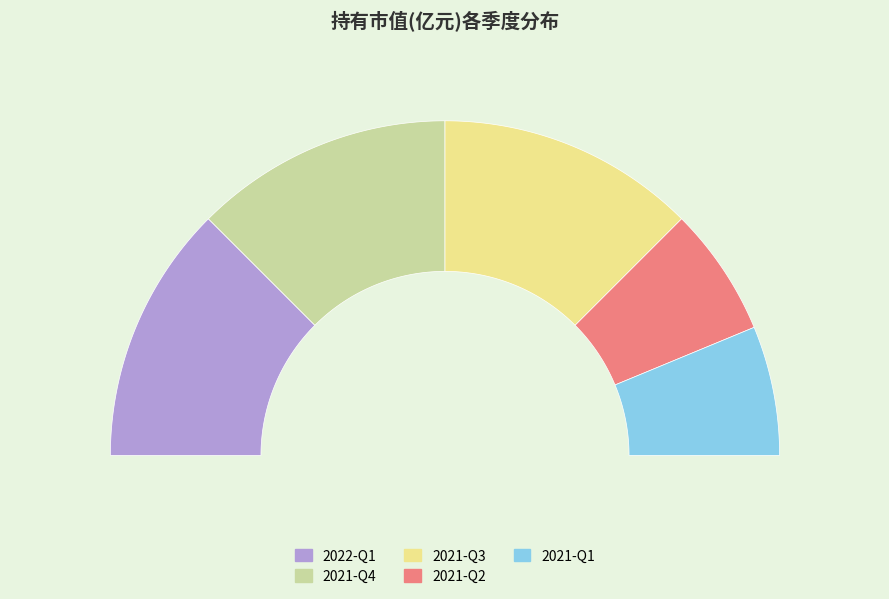

Is there a majority slice in this chart?

No